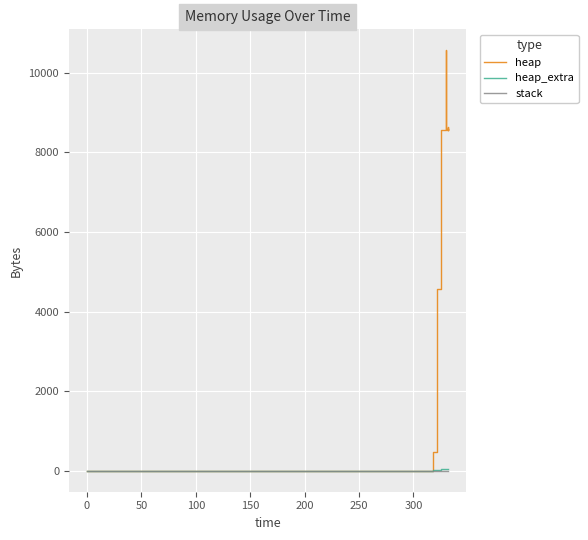

What is the highest value of the heap_extra series?

48